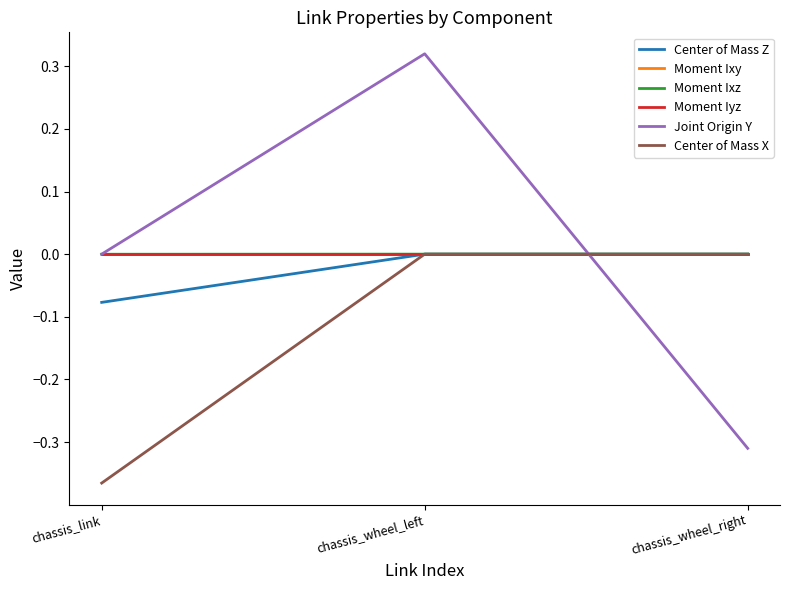

How many lines are shown in the chart?

6